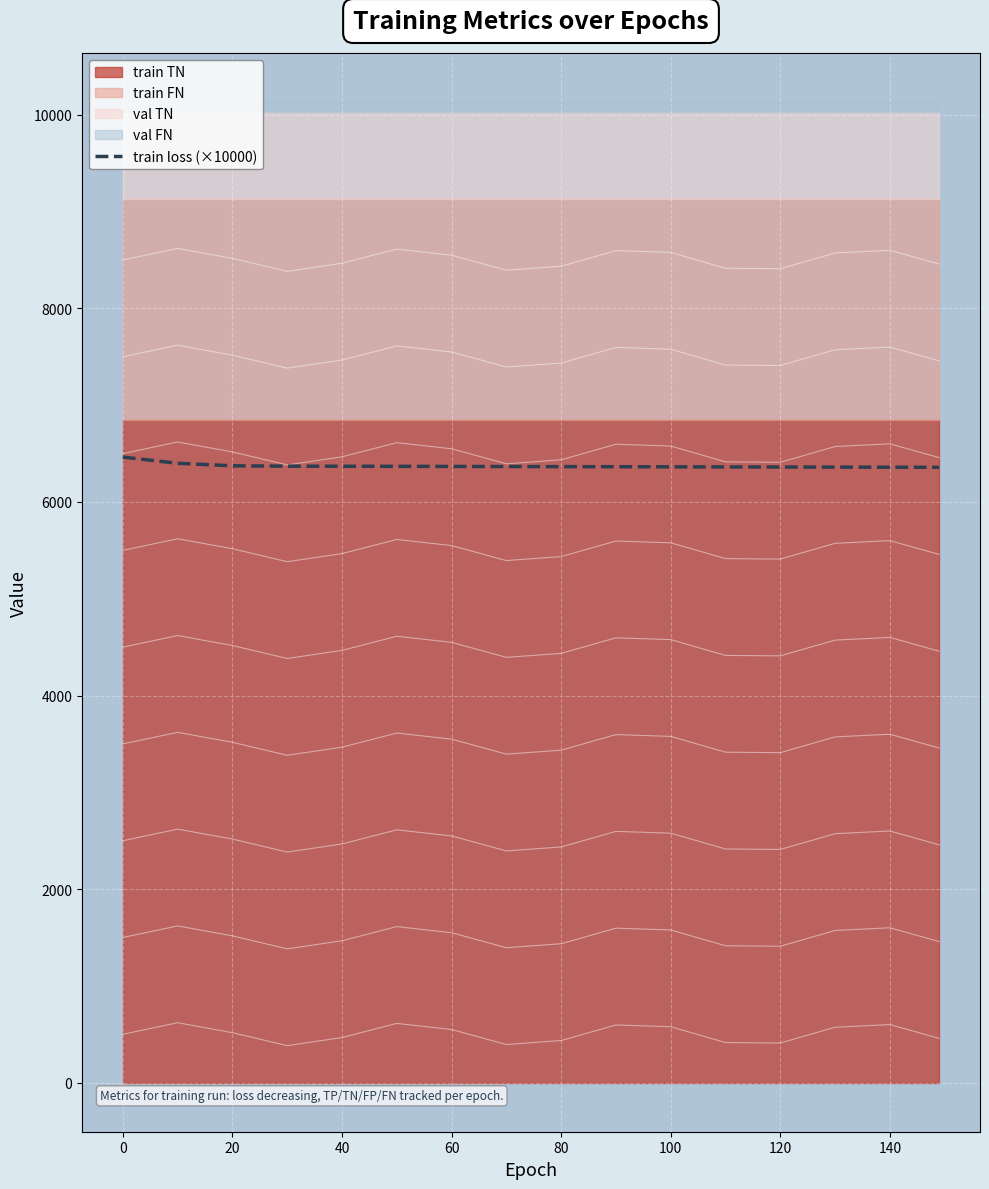

What is the difference between the second highest and minimum values?

41.5